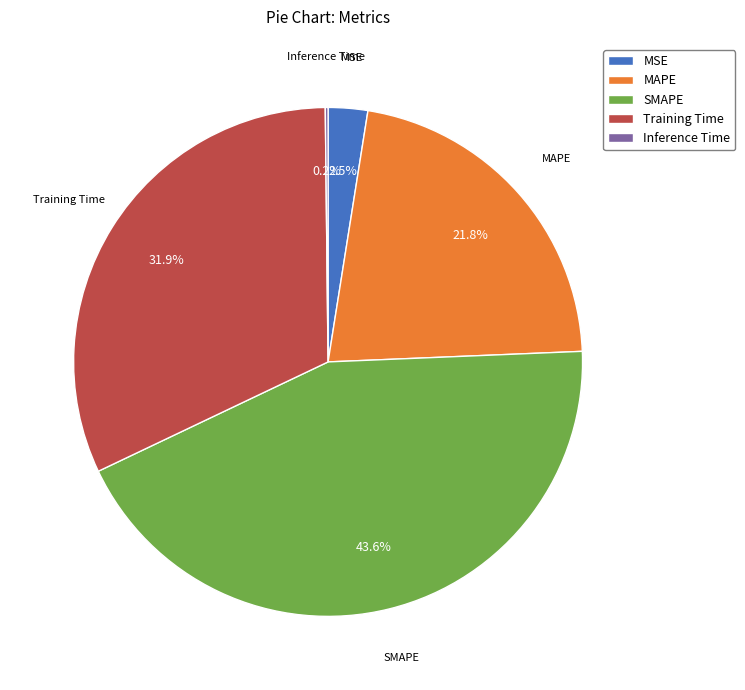

Is there any slice that represents more than half of the pie?

No